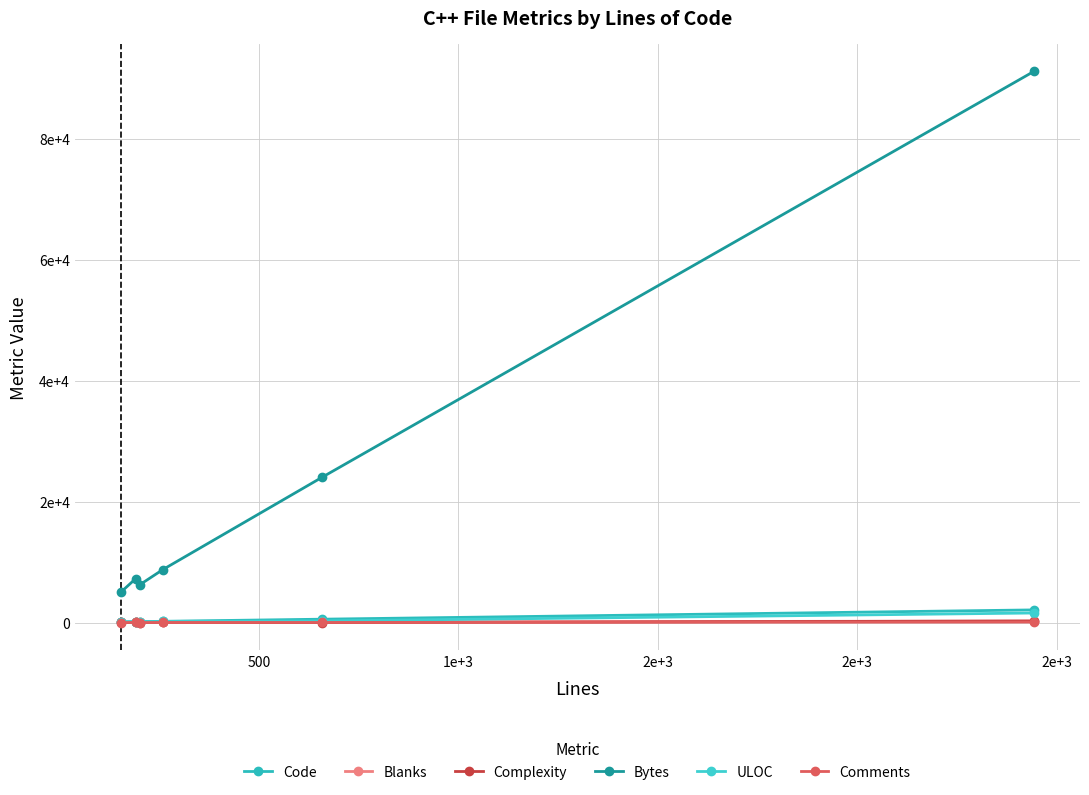

Reading left to right, transcribe all the data shown in this chart.

Code: 122	150	162	209	561	2096
Blanks: 24	19	33	29	76	262
Complexity: 27	22	0	52	2	256
Bytes: 4973	7265	6284	8756	24044	91149
ULOC: 111	150	116	187	271	1584
Comments: 7	22	7	21	22	86